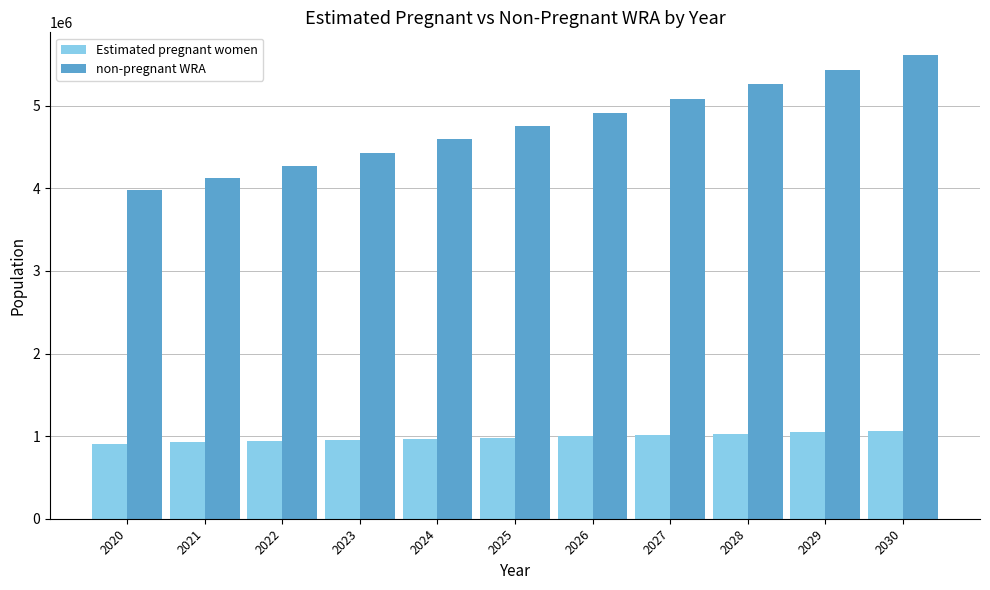

At how many categories does at least one series exceed 1361328?

11